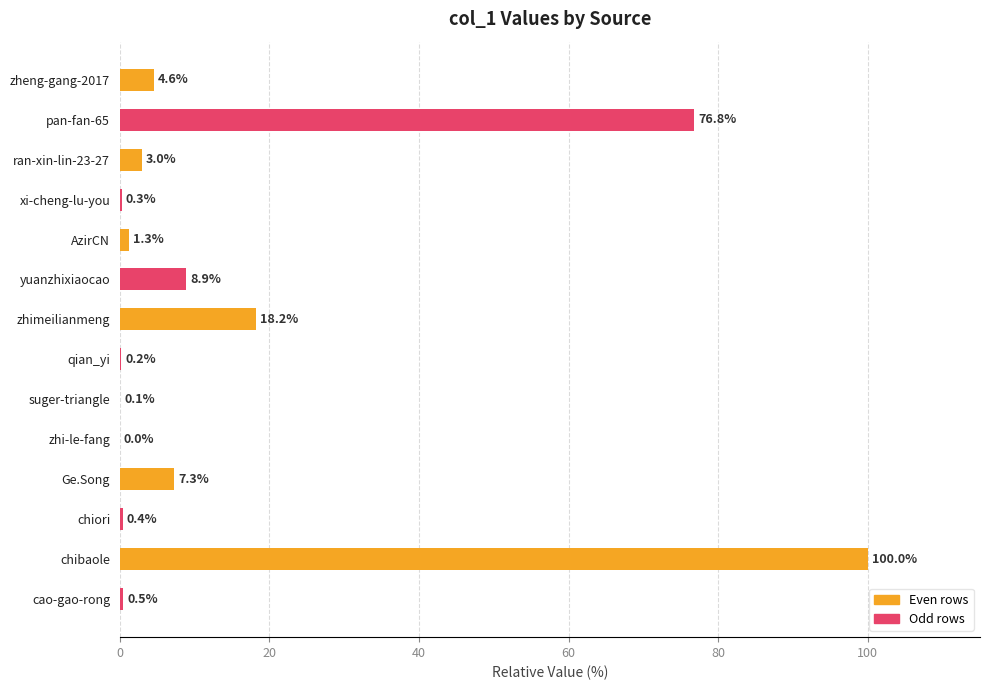

What is the average value?

15.8